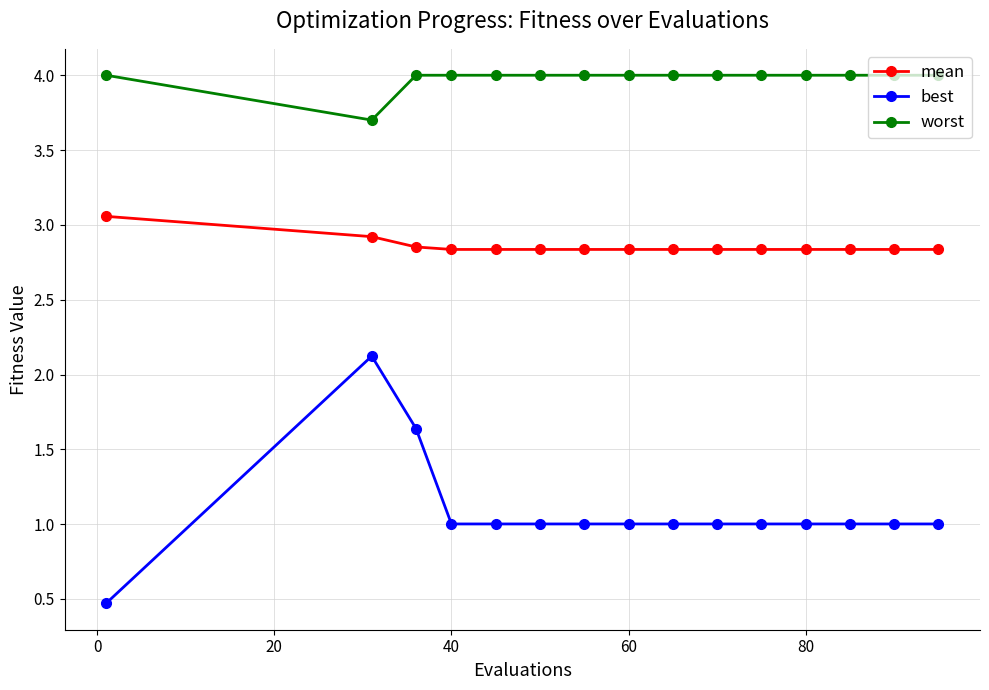

What is the average value of the best series?

1.1